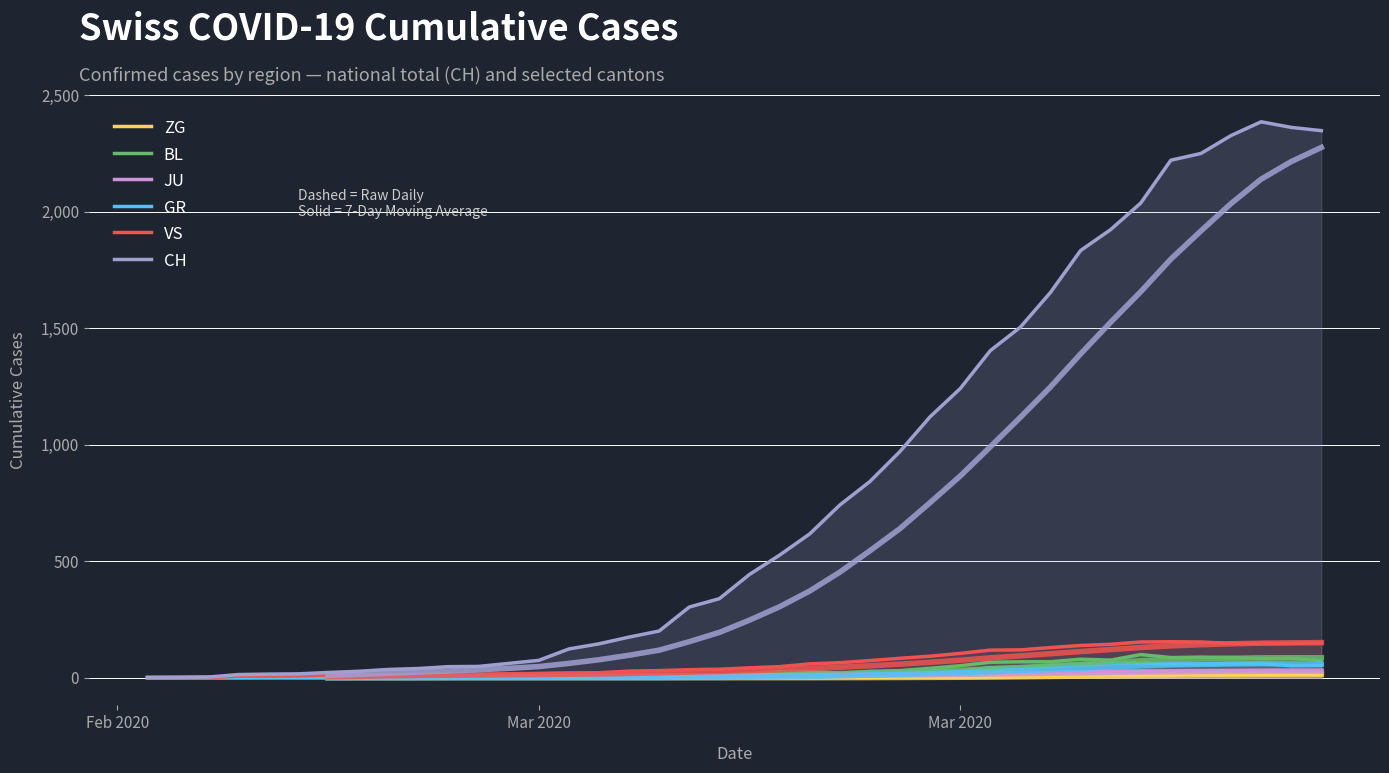

True or false: ZG and VS intersect in this chart.

False